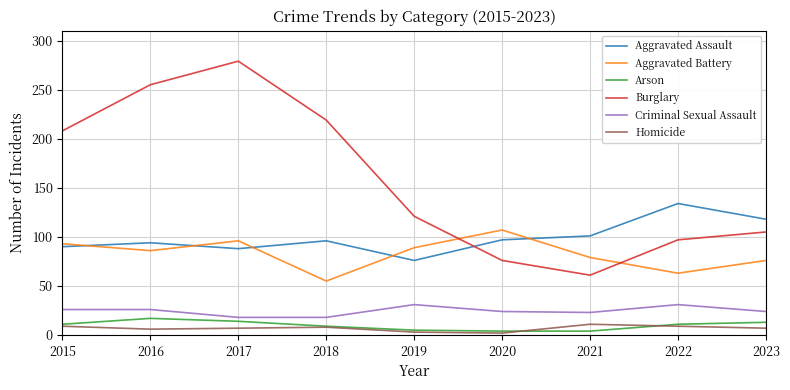

True or false: Arson and Aggravated Assault intersect in this chart.

False